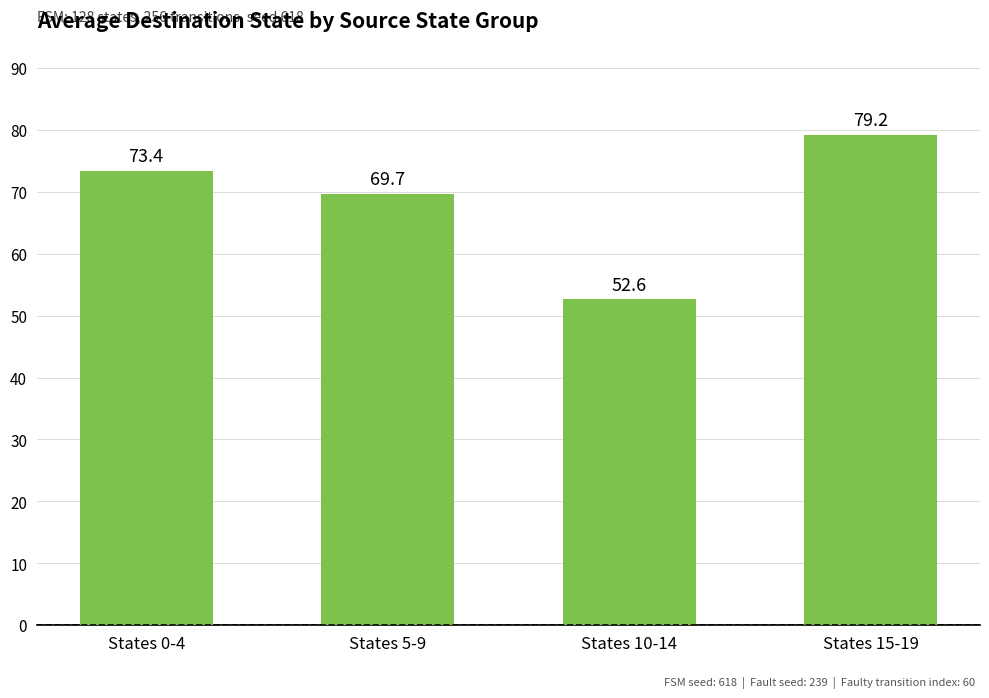

Rank the categories by value from highest to lowest.

States 15-19, States 0-4, States 5-9, States 10-14